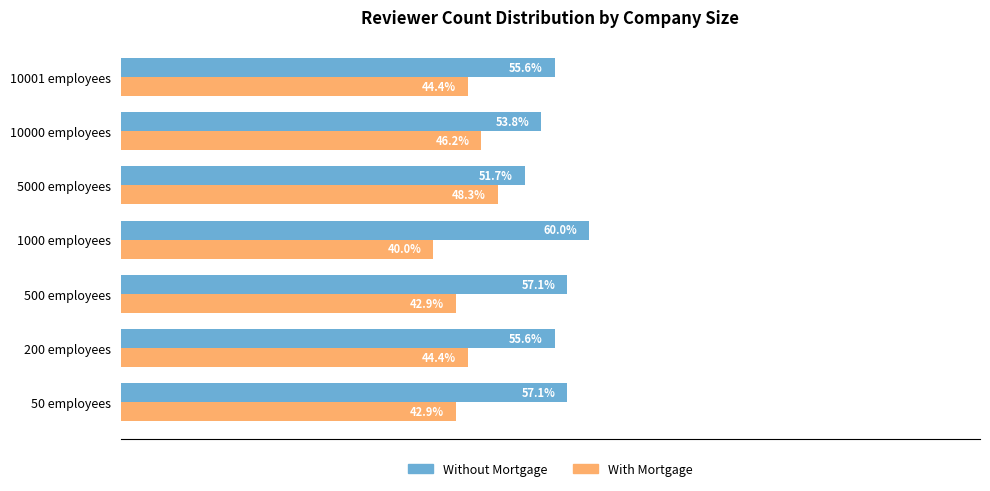

Rank the series by their average value, from highest to lowest.

Without Mortgage, With Mortgage